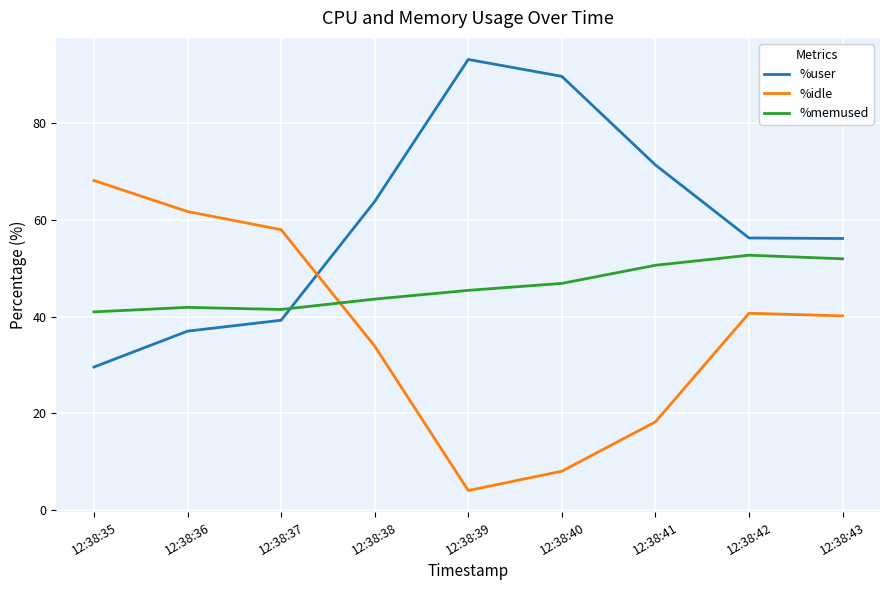

Rank the series by their maximum value, from lowest to highest.

%memused, %idle, %user